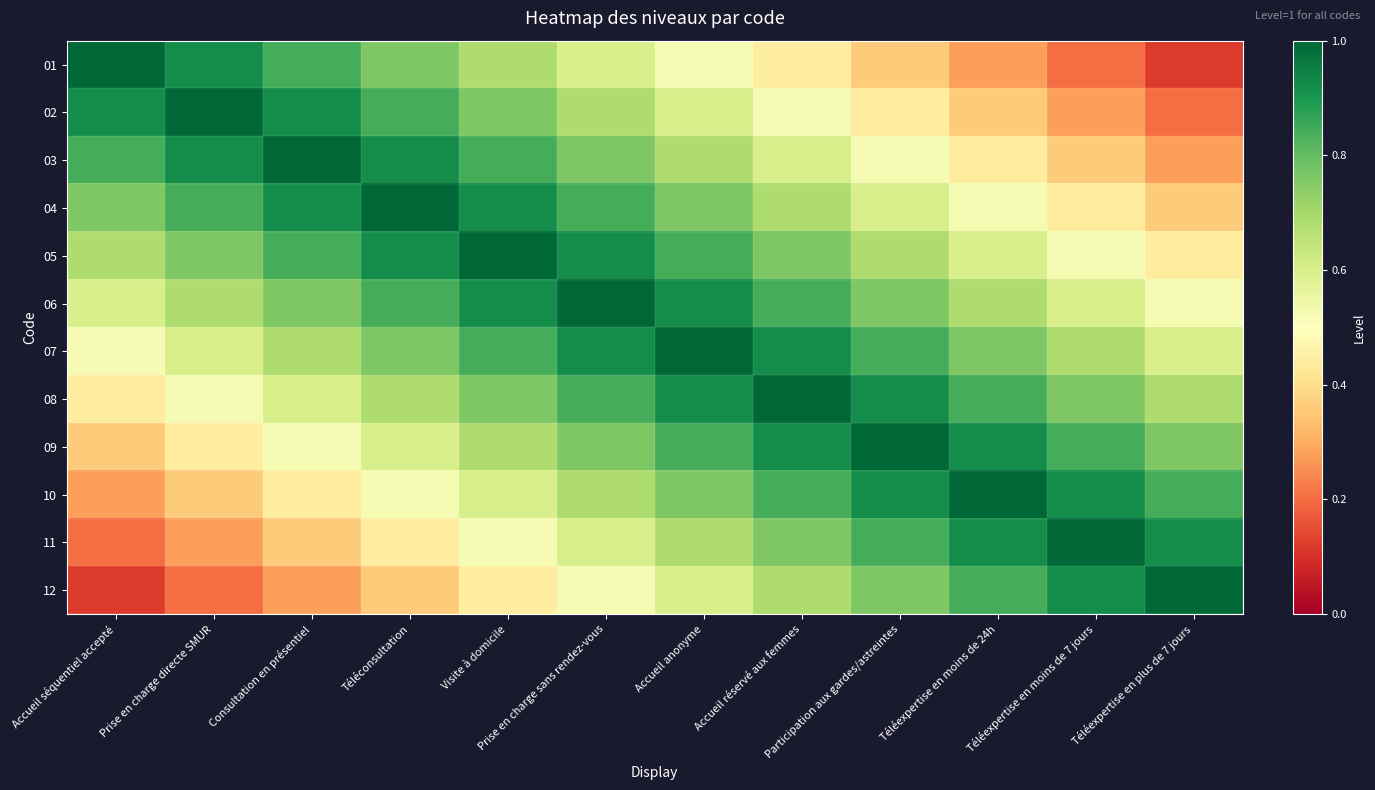

How many distinct data groups are displayed?

12